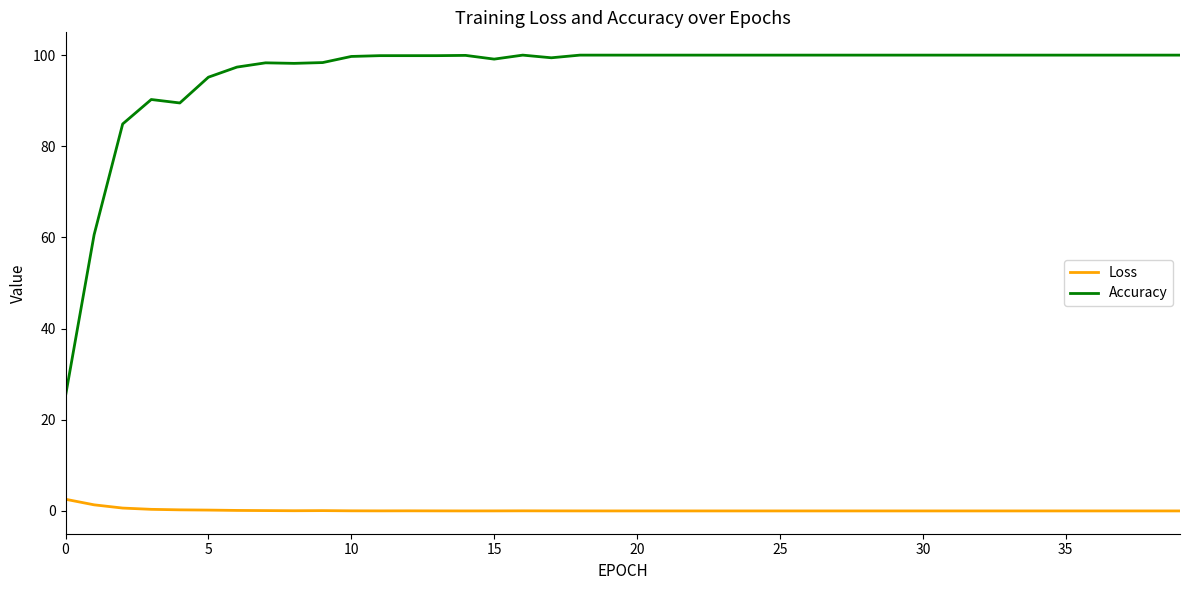

True or false: Accuracy and Loss cross at least once.

False